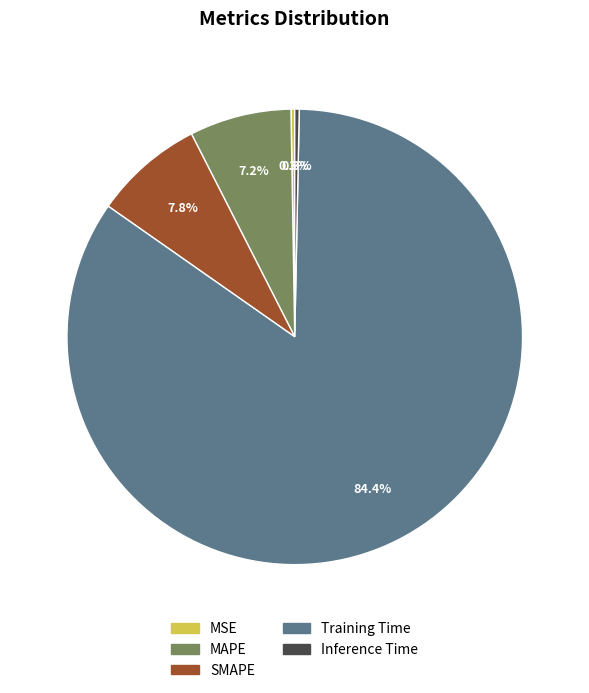

What is the total percentage of SMAPE and Training Time?

92.2%